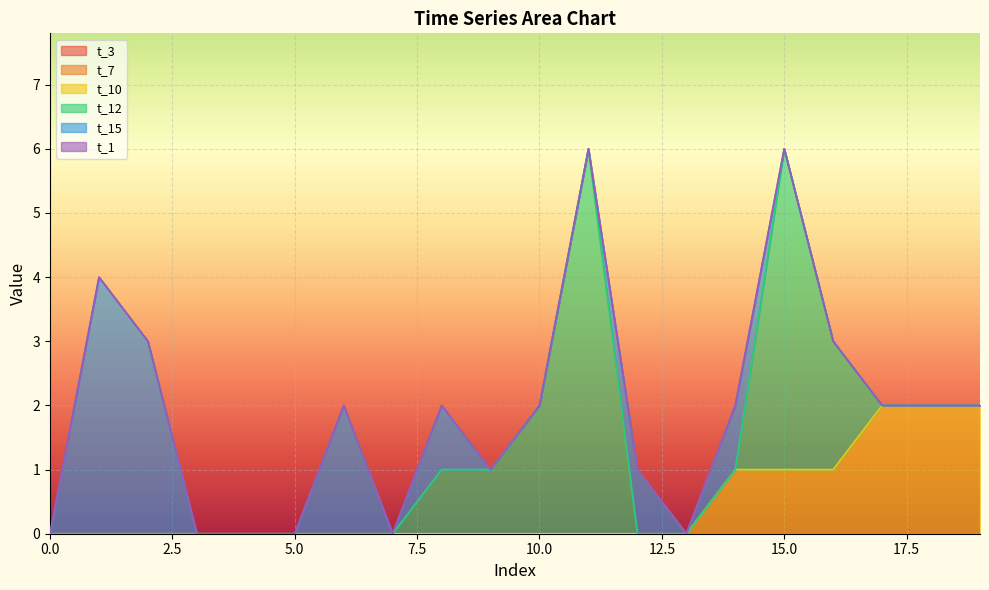

The t_15 series shows 1 at 15. True or false?

False